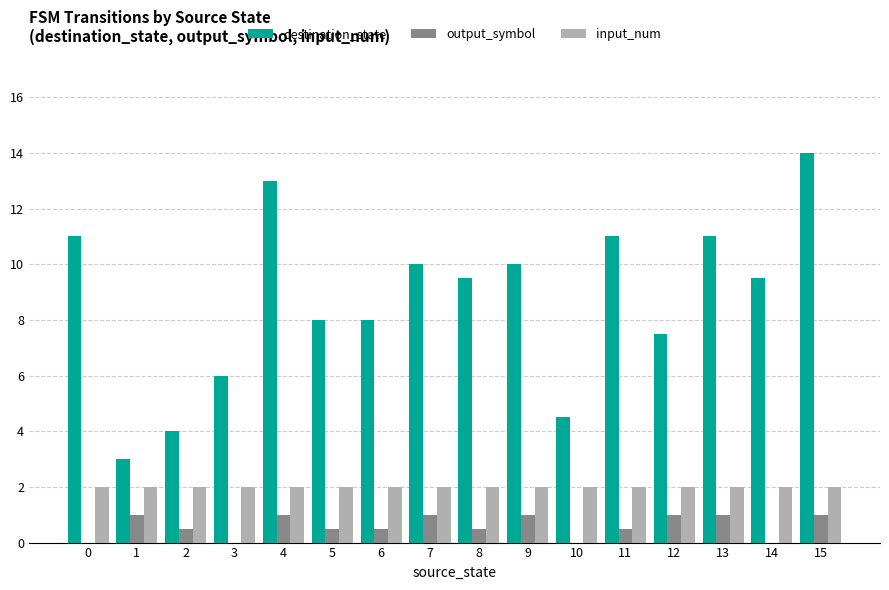

What are all the series names shown in the legend?

destination_state, output_symbol, input_num